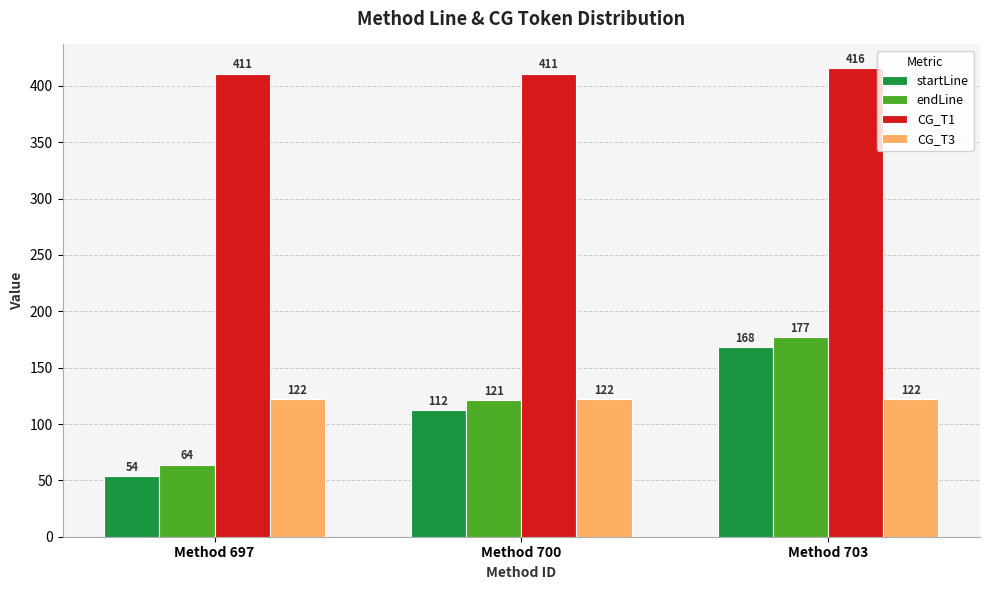

How many categories are shown in the chart?

3